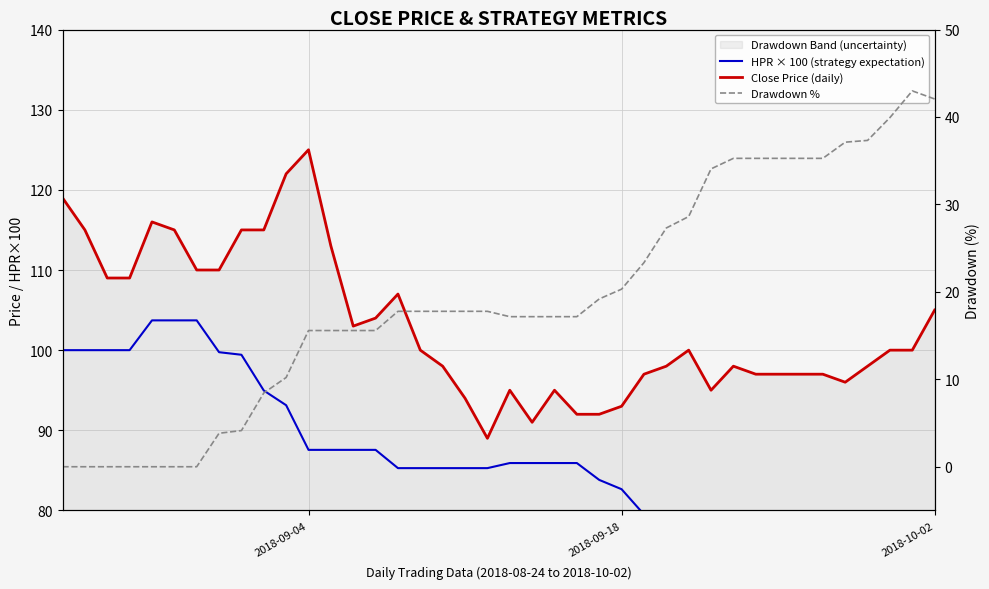

Is the value of Close Price (daily) at 34 greater than the value of HPR × 100 (strategy expectation) at 12?

Yes